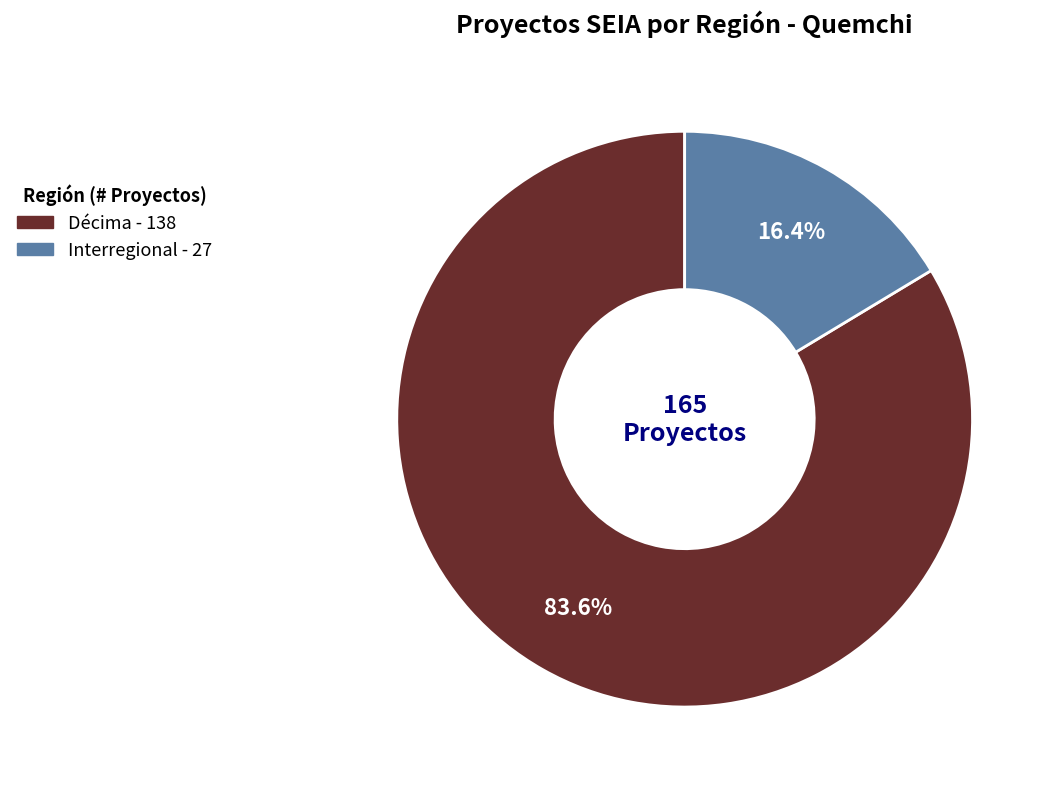

To the nearest percent, what is the difference between the largest and smallest slice percentages?

67%